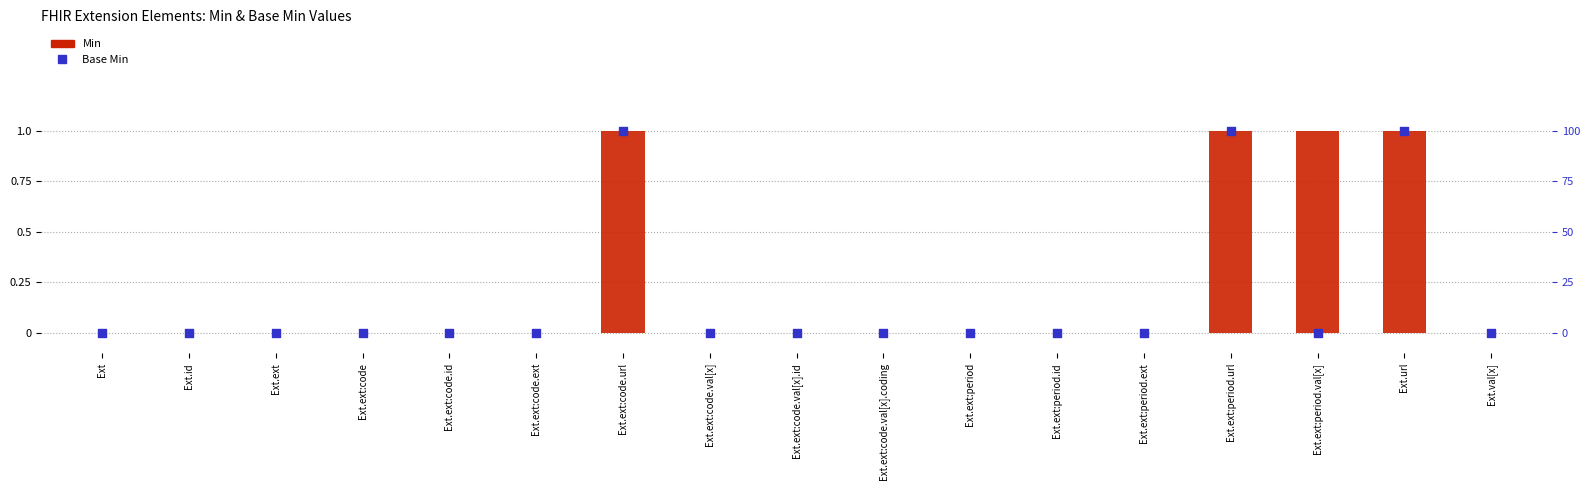

Which series reaches the maximum Y coordinate?

Min